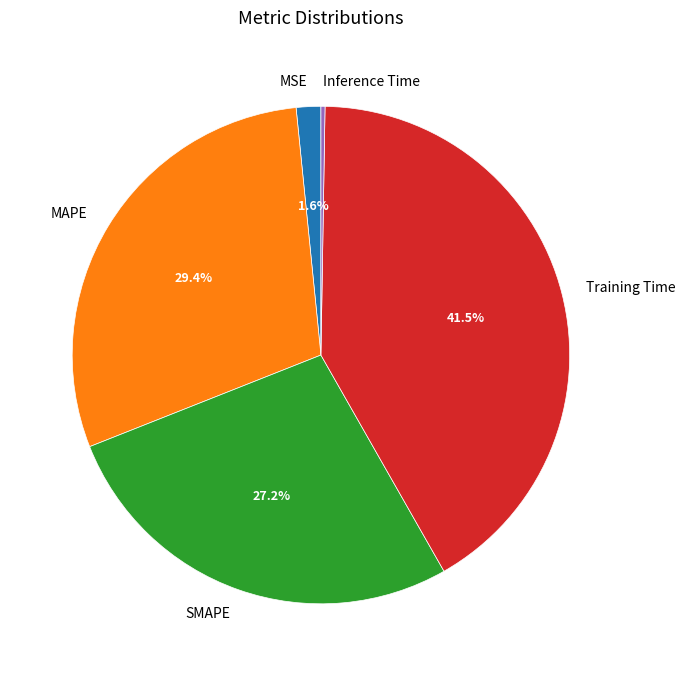

Which category has the biggest portion of the pie?

Training Time